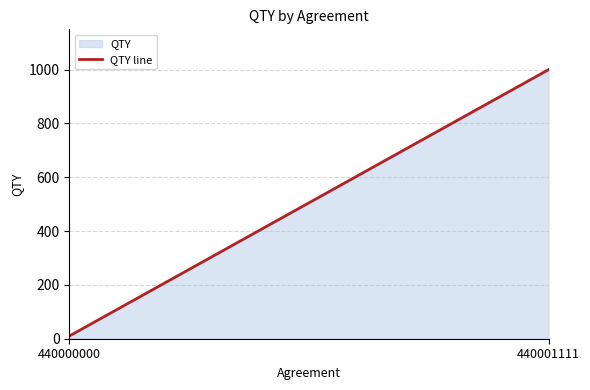

Is it true that the value at 440000000 is 10?

True